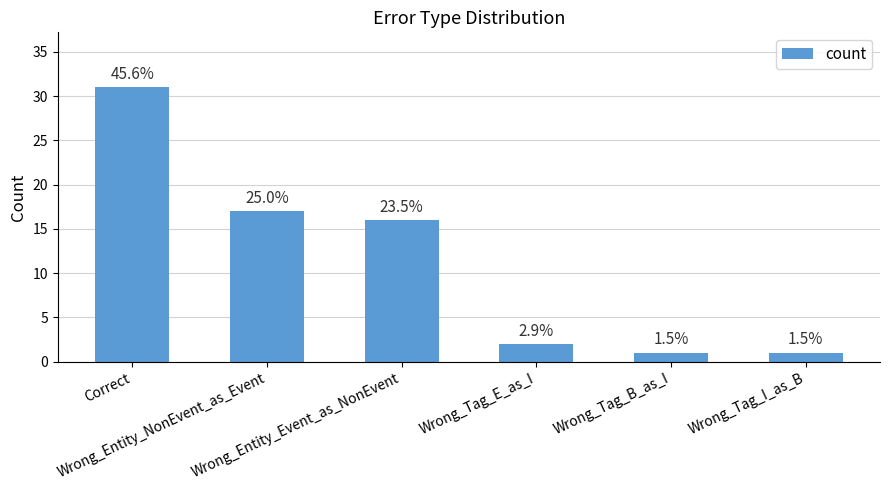

Which label corresponds to the smallest value in the chart?

Wrong_Tag_B_as_I